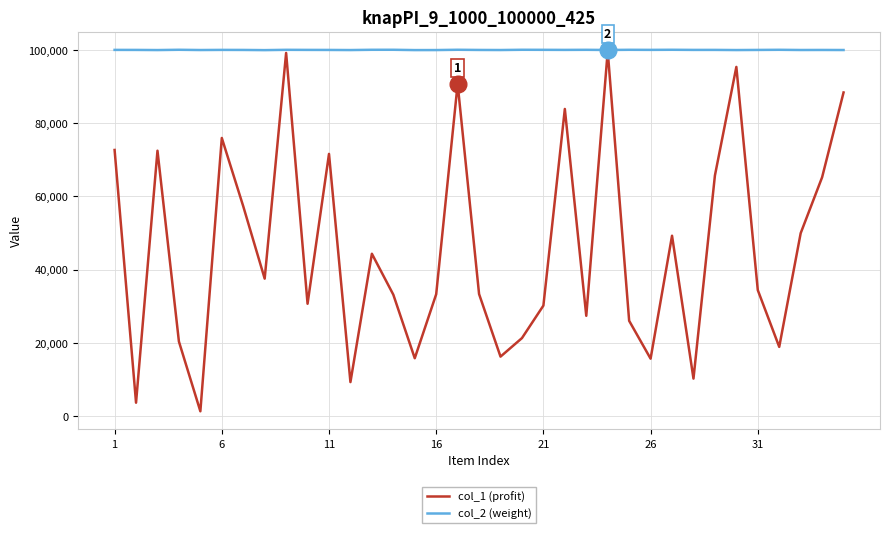

What is the maximum value shown in the chart?

100097